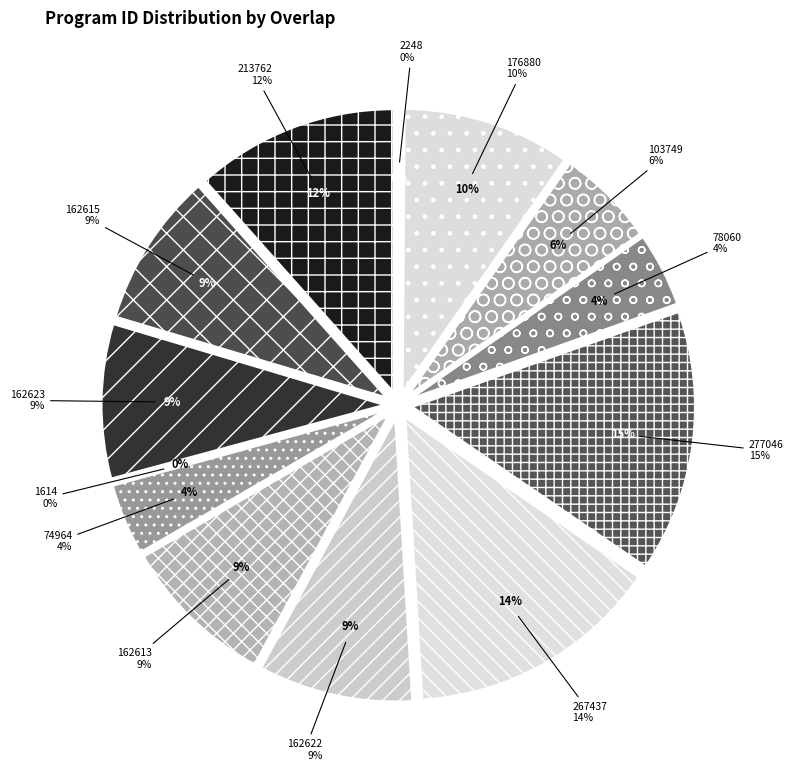

To the nearest percent, what is the difference between the largest and smallest slice percentages?

15%